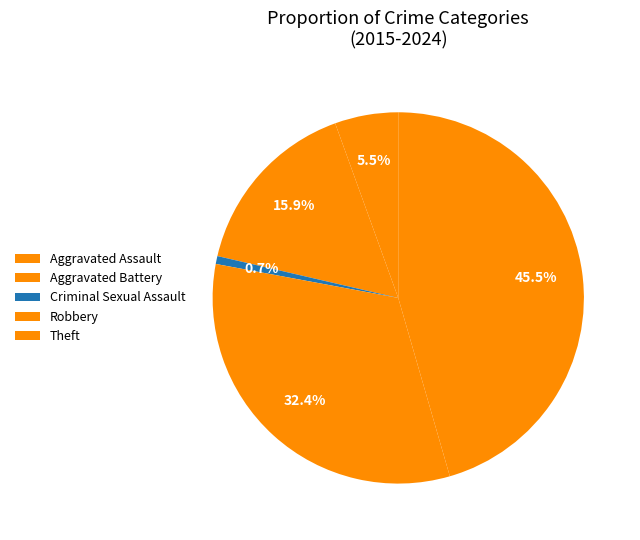

How many slices are in this pie chart?

5